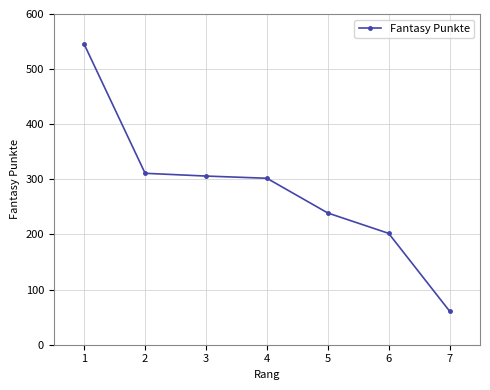

Which category has the highest value across all series?

1